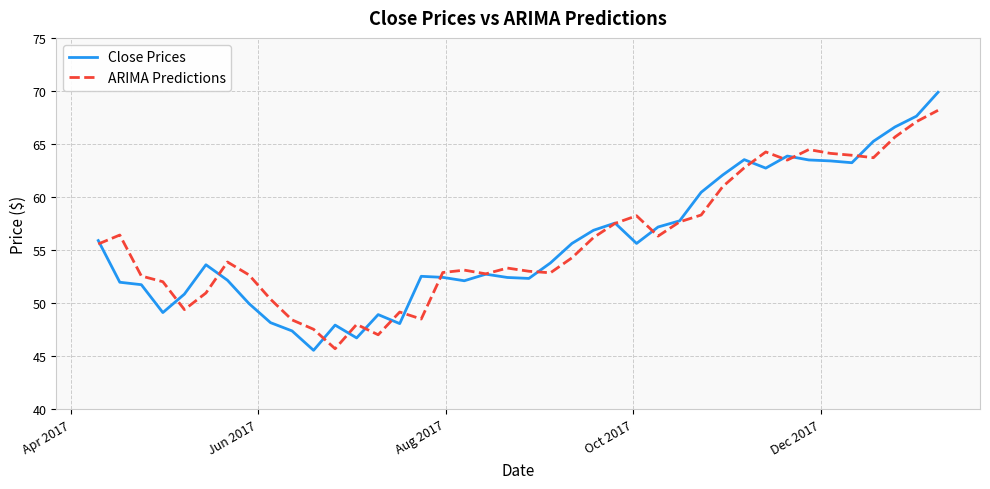

True or false: ARIMA Predictions and Close Prices cross at least once.

True